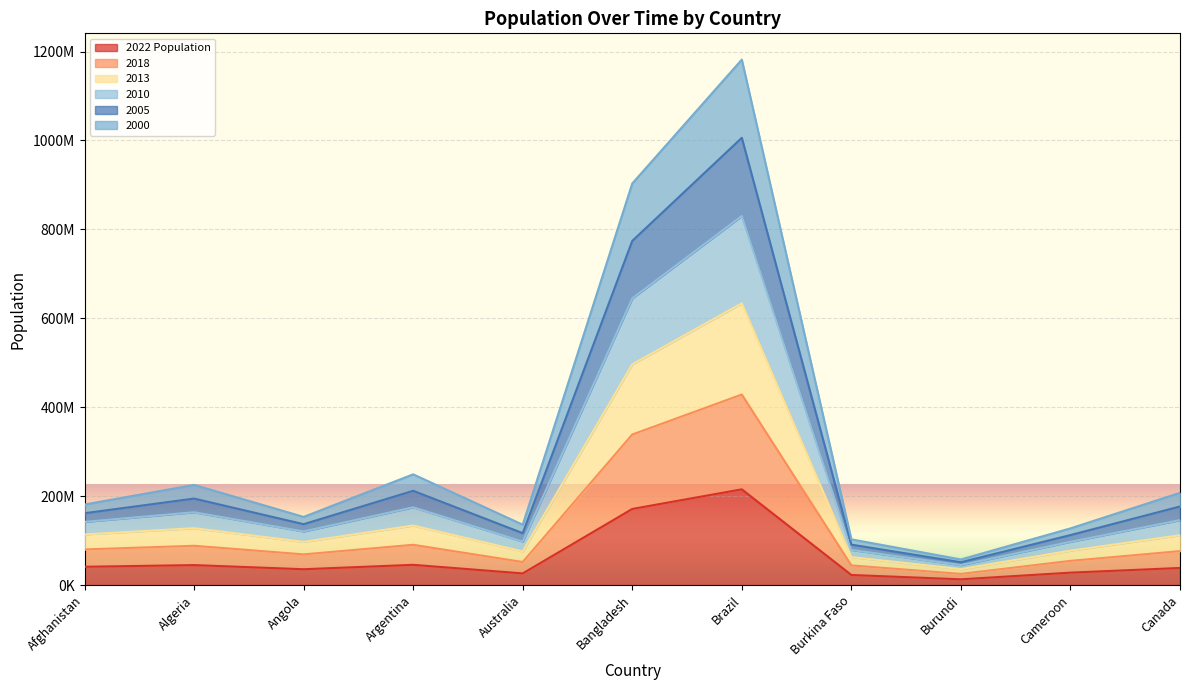

Does the chart display data point markers on the line(s)?

No